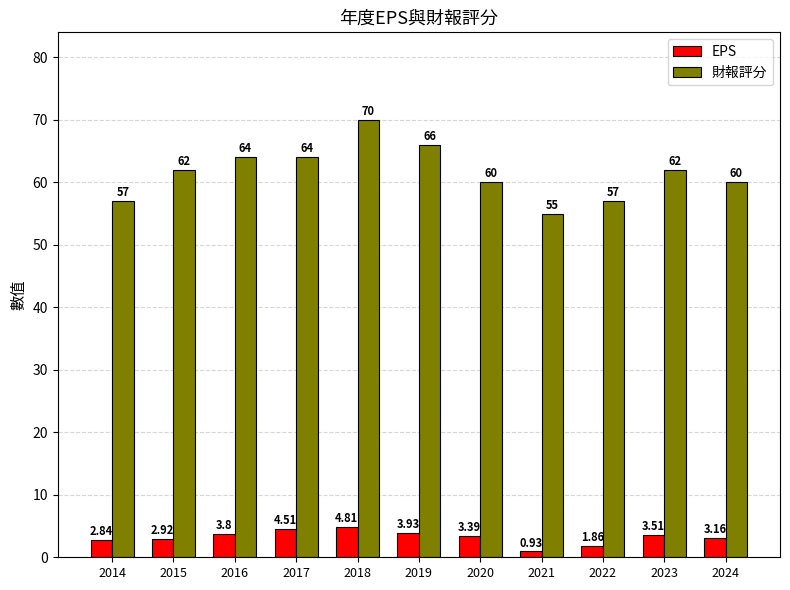

What is the total value across all series at 2015?

64.9